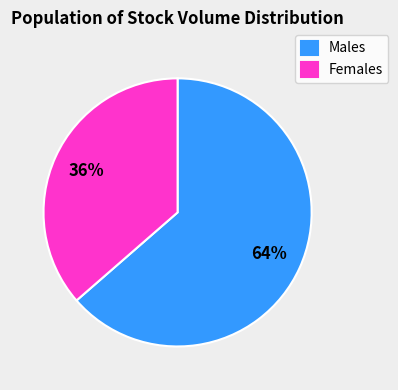

Which has a higher value, Males or Females?

Males